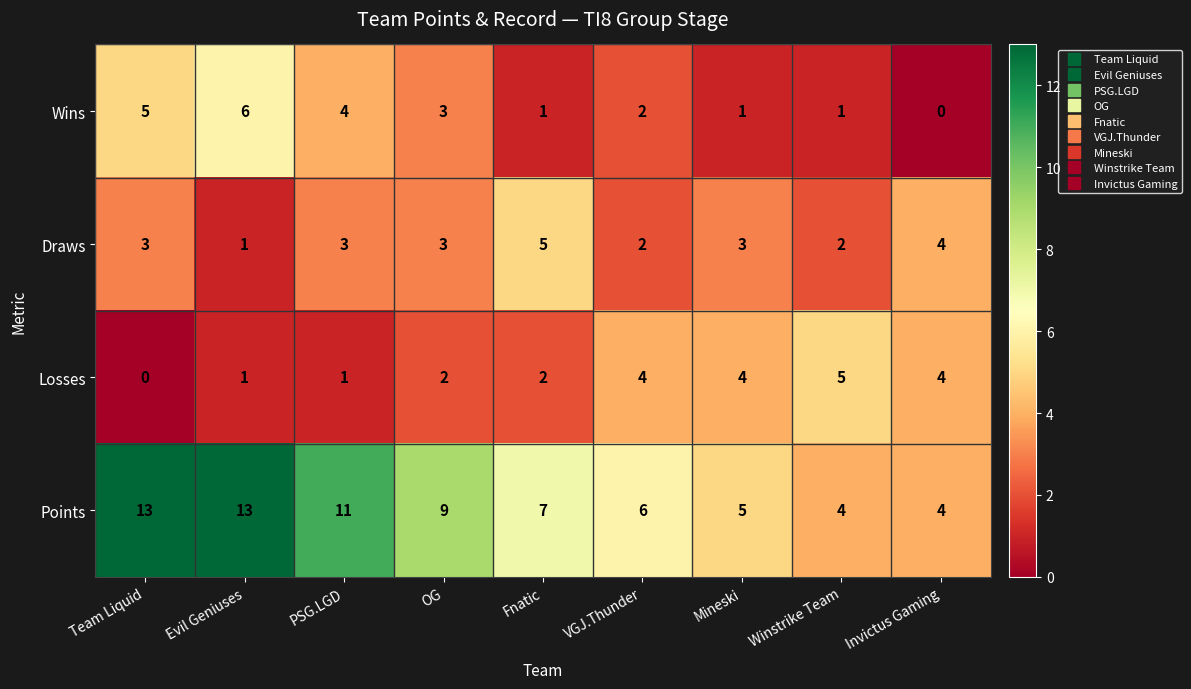

Which series changed the most between Evil Geniuses and VGJ.Thunder?

Points